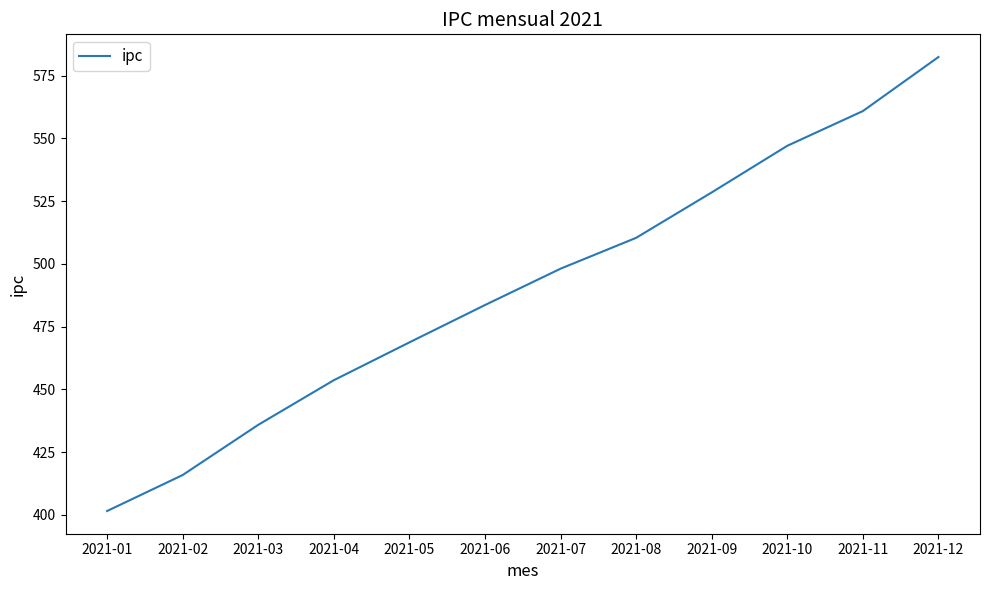

Where does the data first go above 498?

2021-07